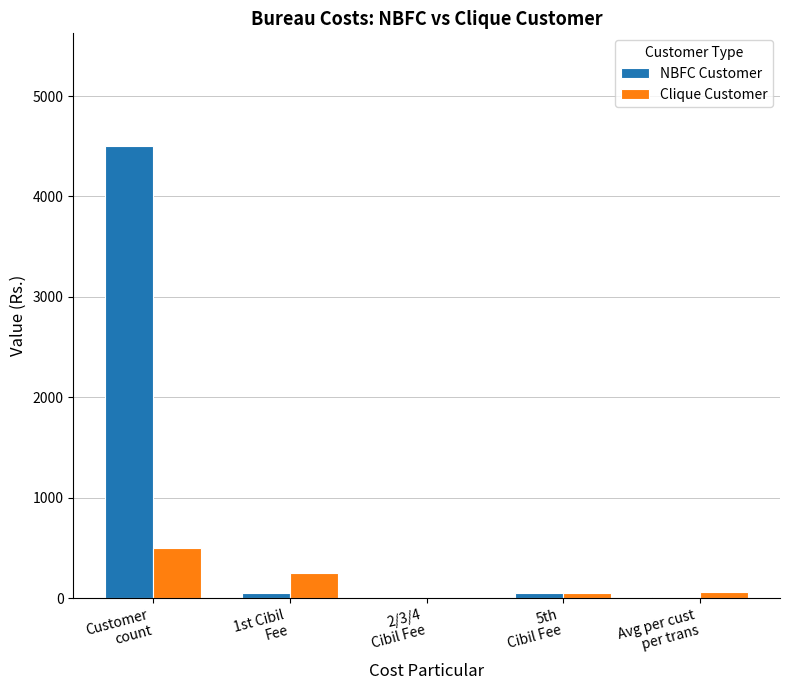

Which category has the highest value across all series?

Customer
count